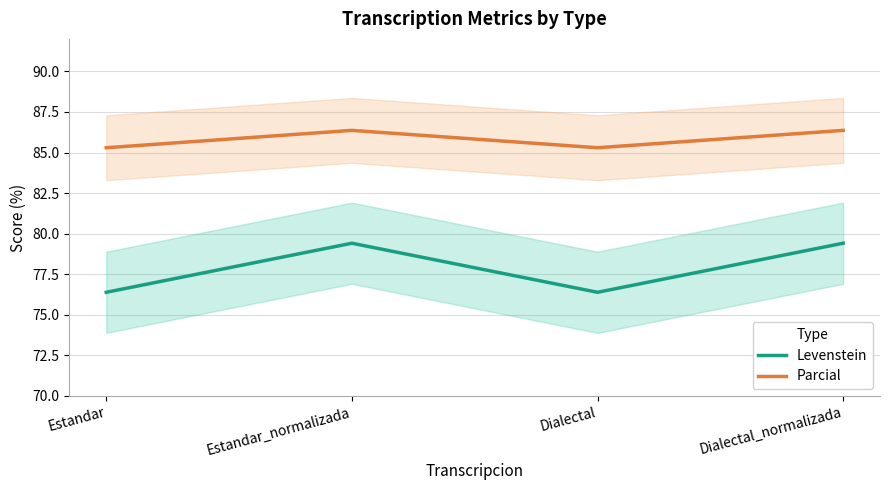

Reading right to left, what are all the values shown in this chart?

Levenstein: Dialectal_normalizada=79.4	Dialectal=76.4	Estandar_normalizada=79.4	Estandar=76.4
Parcial: Dialectal_normalizada=86.4	Dialectal=85.3	Estandar_normalizada=86.4	Estandar=85.3